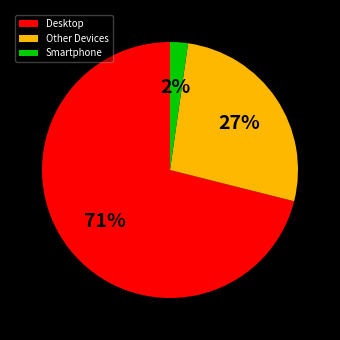

Is the sum of Smartphone and Desktop greater than half?

Yes